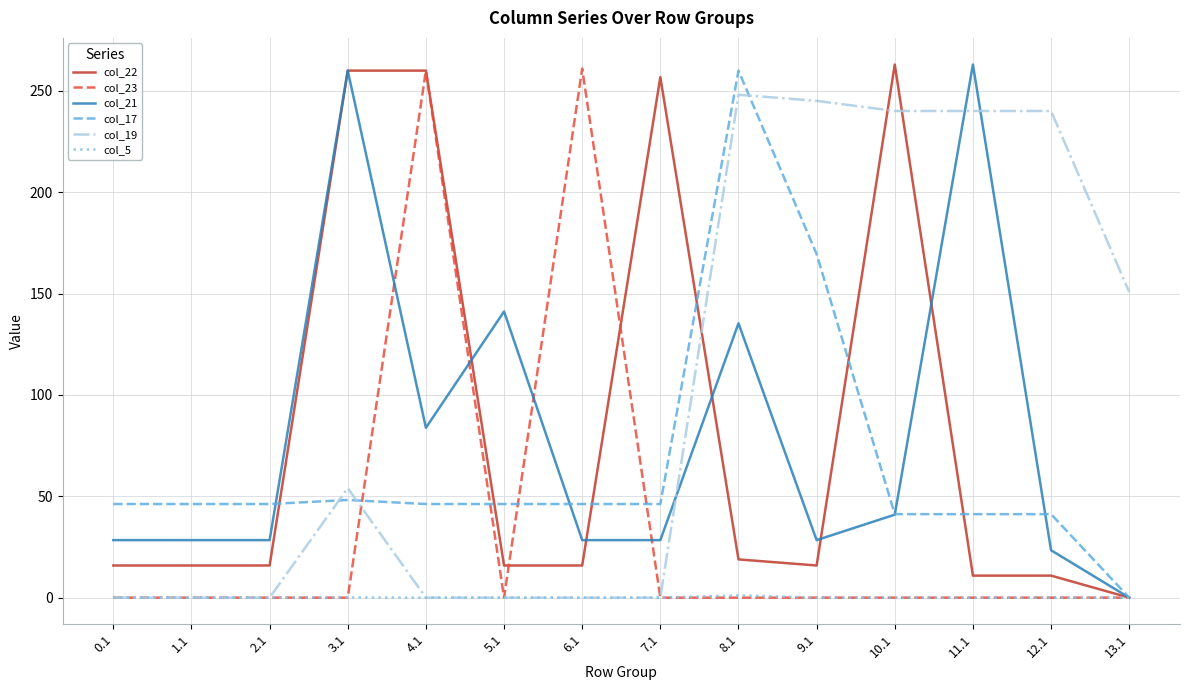

What is the spread (max minus min) of values at 0.1?

46.2